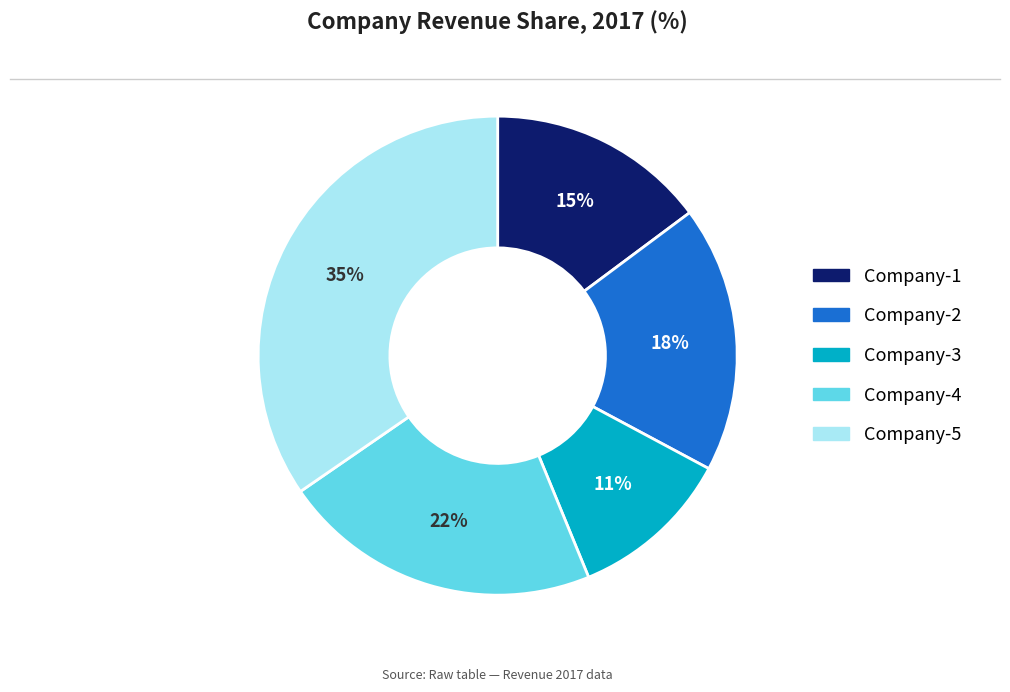

Does Company-4 represent more than half of the total?

No